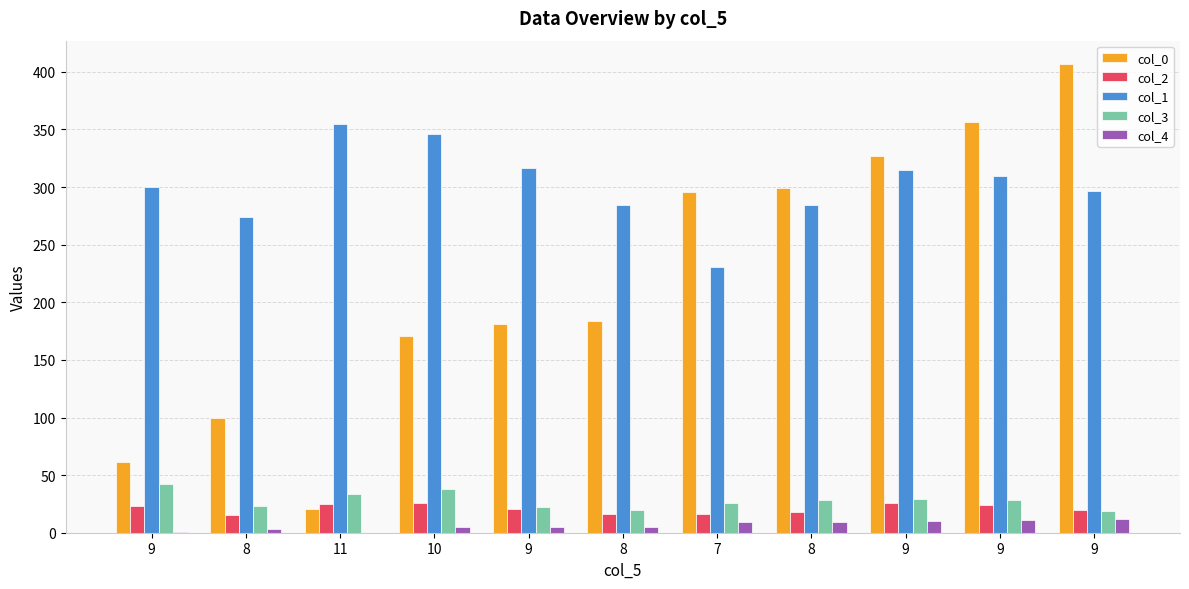

Count the number of categories in the chart.

11